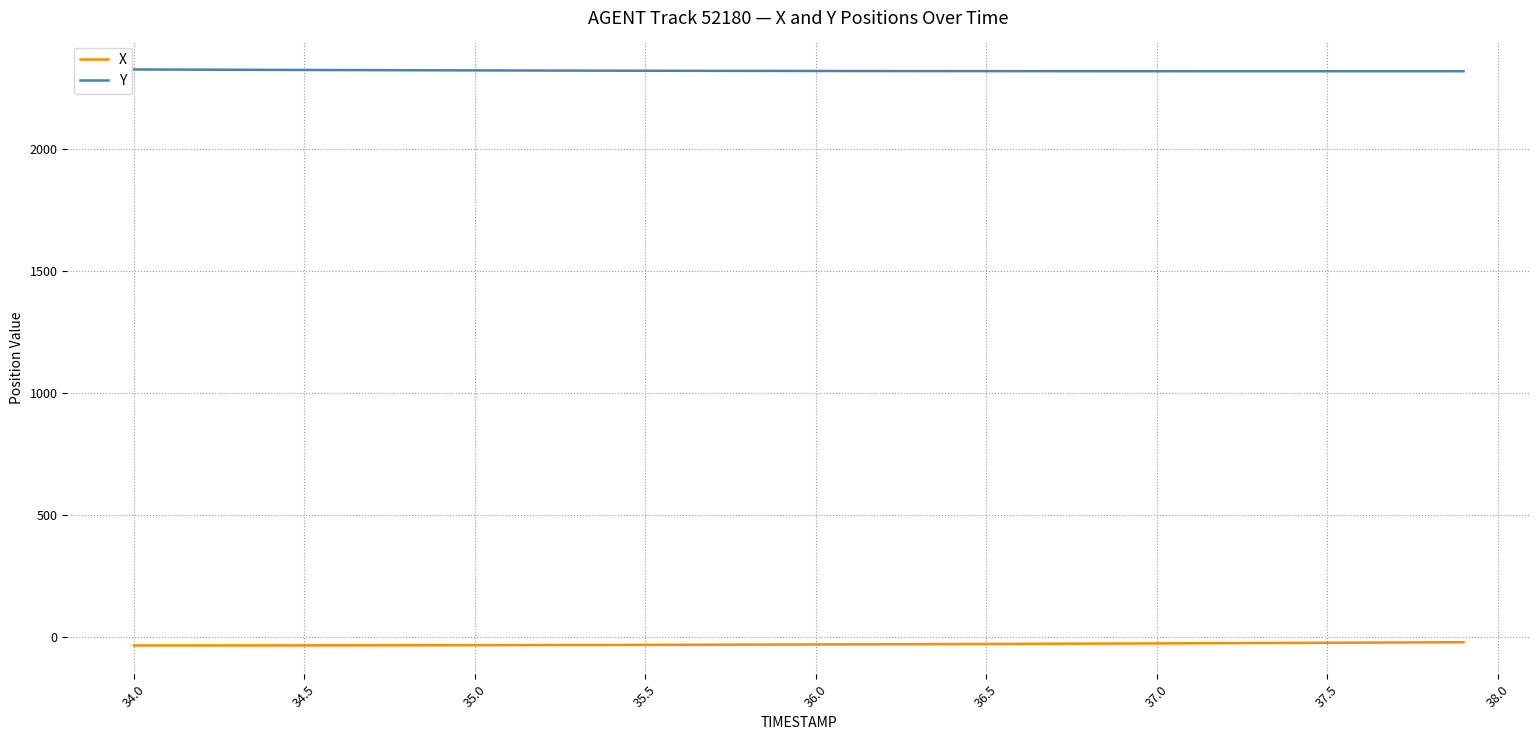

How many lines are shown in the chart?

2